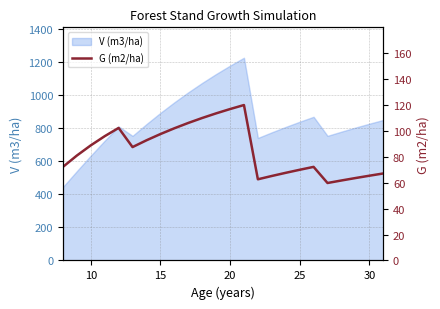

What is the minimum value for V (m3/ha)?

444.8